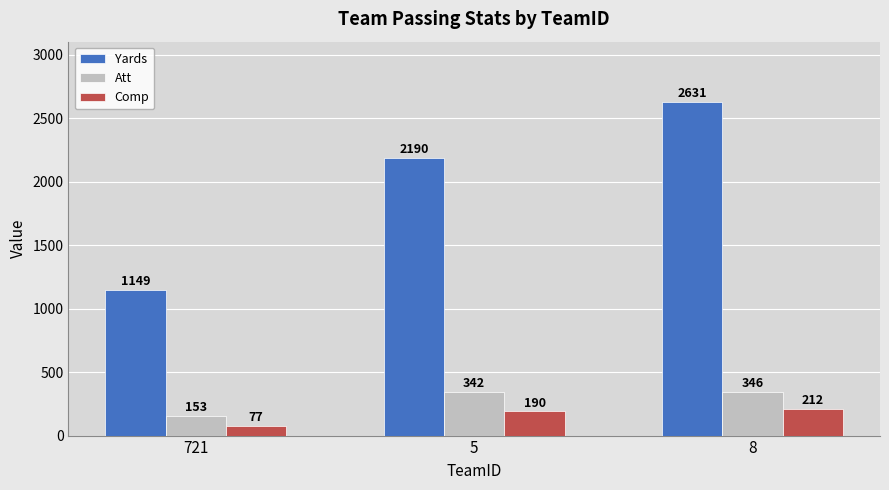

How many bars are there in each group?

3